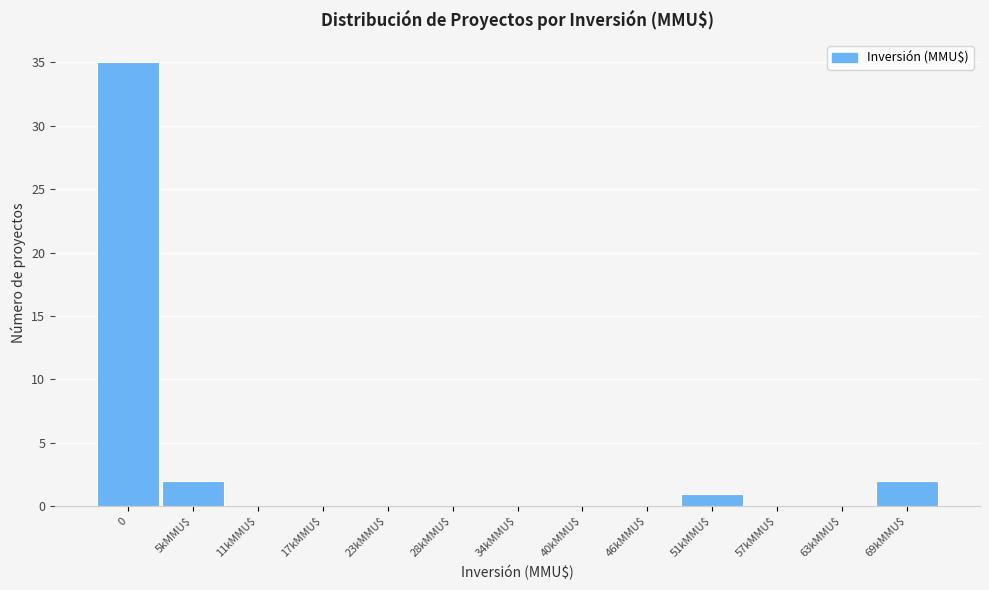

True or false: the data shows -12 at 63kMMU$.

False